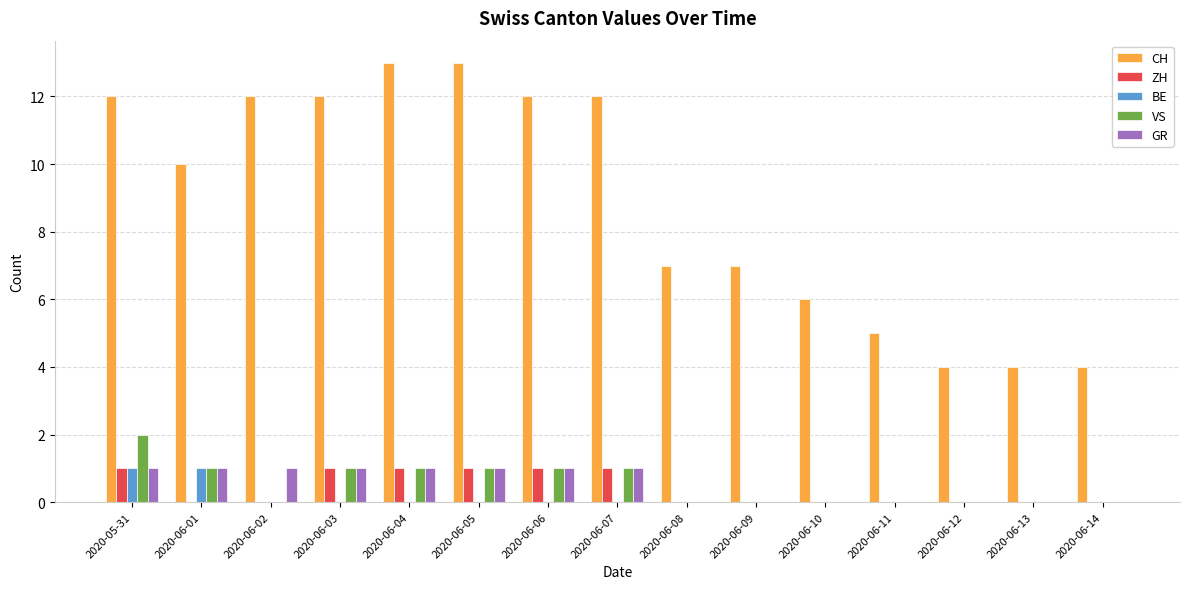

Reading right to left, extract all data points from this chart.

CH: 4	4	4	5	6	7	7	12	12	13	13	12	12	10	12
ZH: 0	0	0	0	0	0	0	1	1	1	1	1	0	0	1
BE: 0	0	0	0	0	0	0	0	0	0	0	0	0	1	1
VS: 0	0	0	0	0	0	0	1	1	1	1	1	0	1	2
GR: 0	0	0	0	0	0	0	1	1	1	1	1	1	1	1